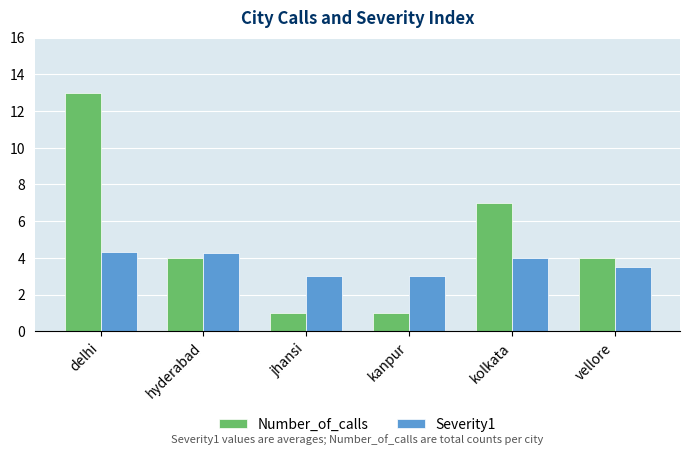

True or false: Number_of_calls has a value of 4.0 at hyderabad.

True